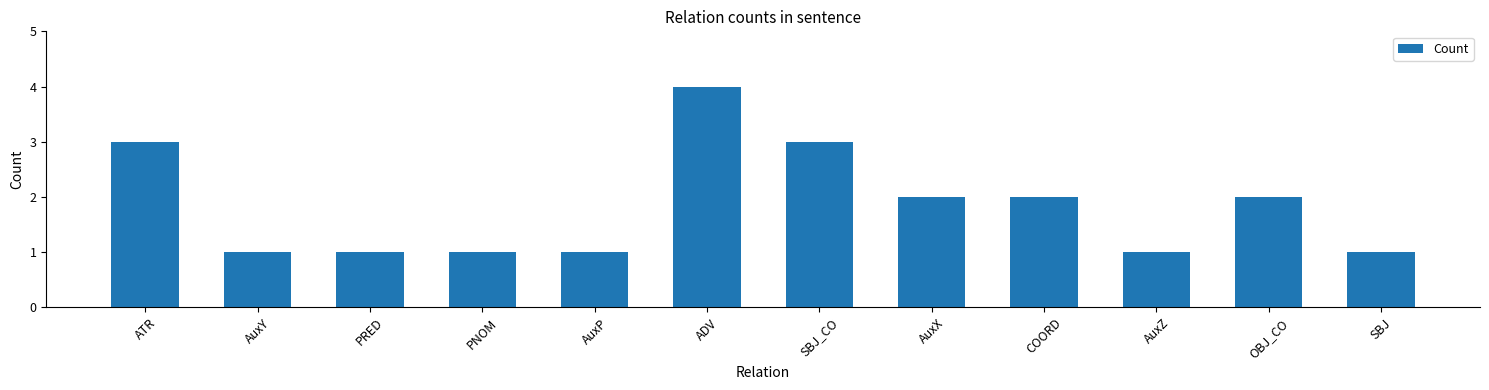

Reading left to right, extract all data points from this chart.

3	1	1	1	1	4	3	2	2	1	2	1